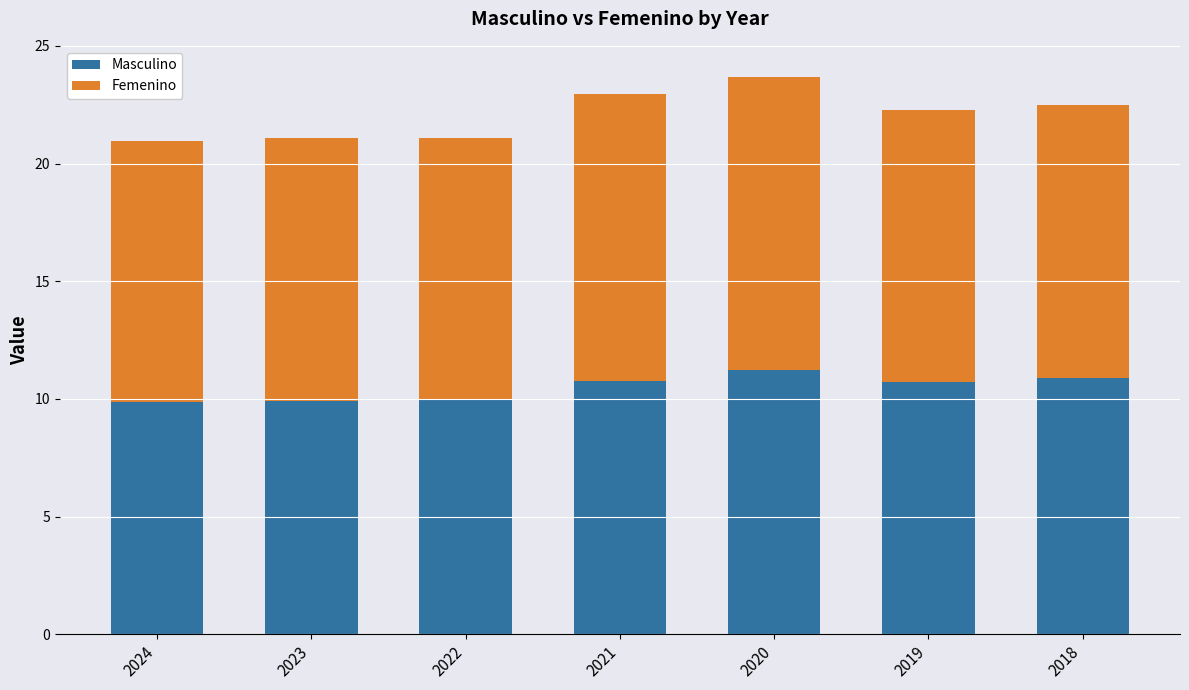

The Masculino series shows 10.0 at 2022. True or false?

True